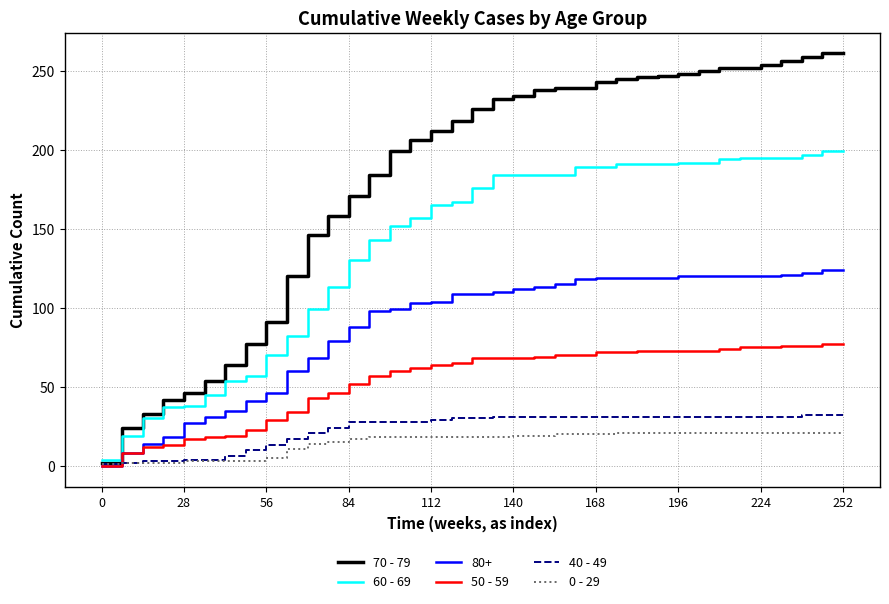

Which series has the largest total across all categories?

70 - 79